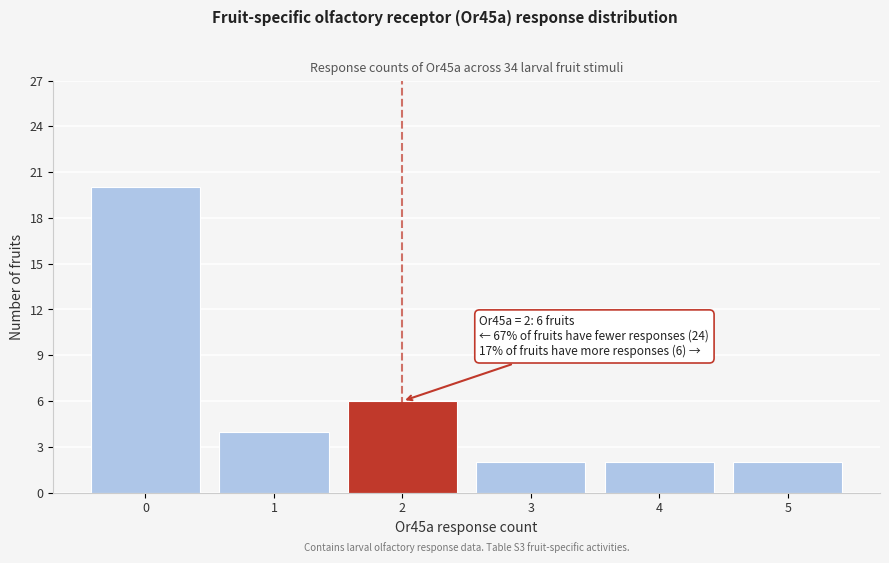

Reading right to left, list all the values displayed in this chart.

2	2	2	6	4	20